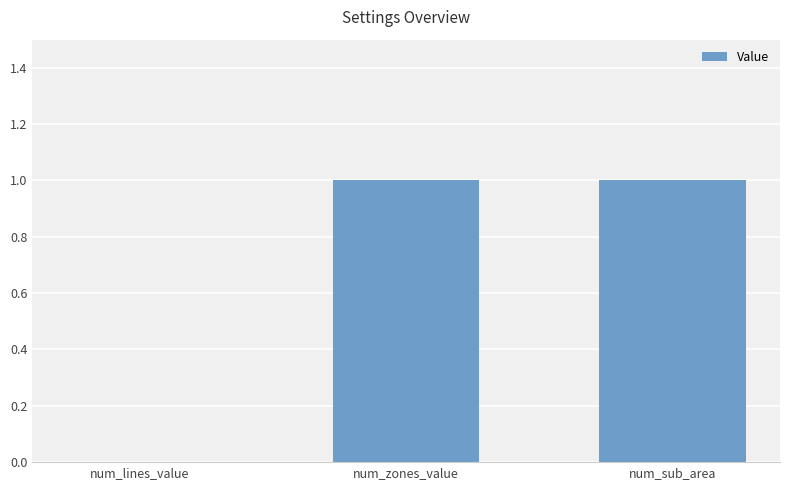

How many positive values are there?

2